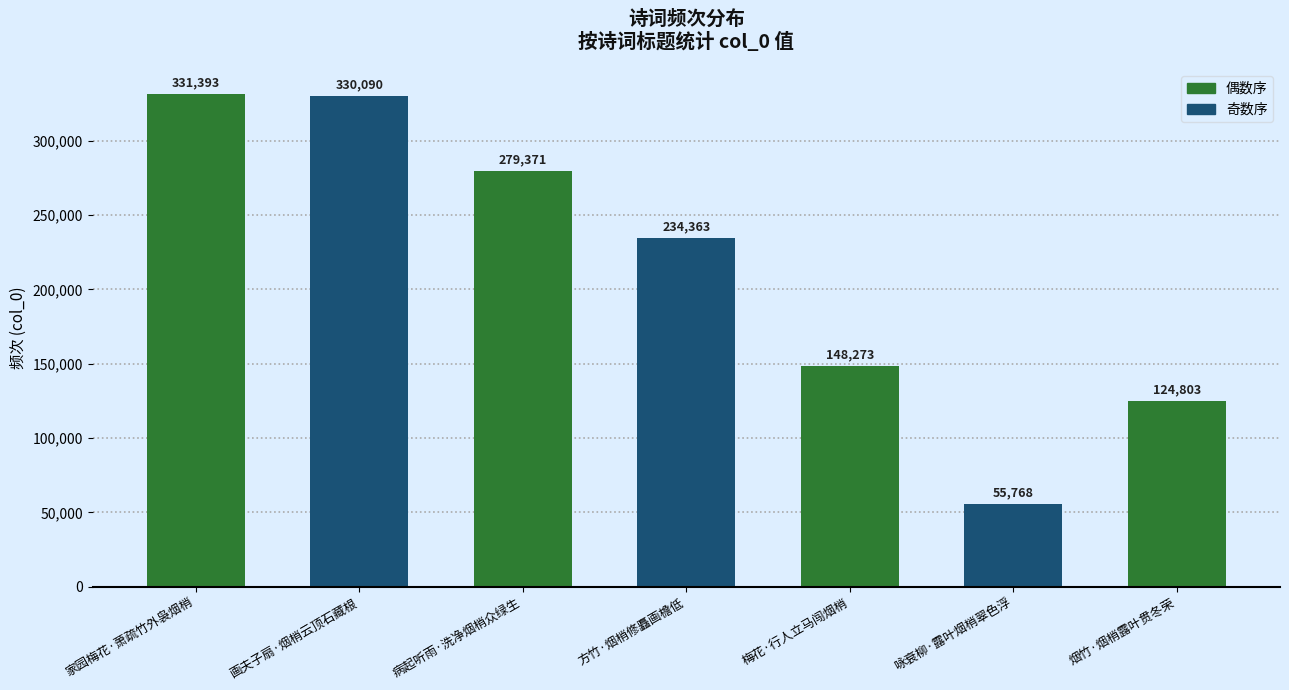

What position from the right is 病起听雨·洗净烟梢众绿生?

5